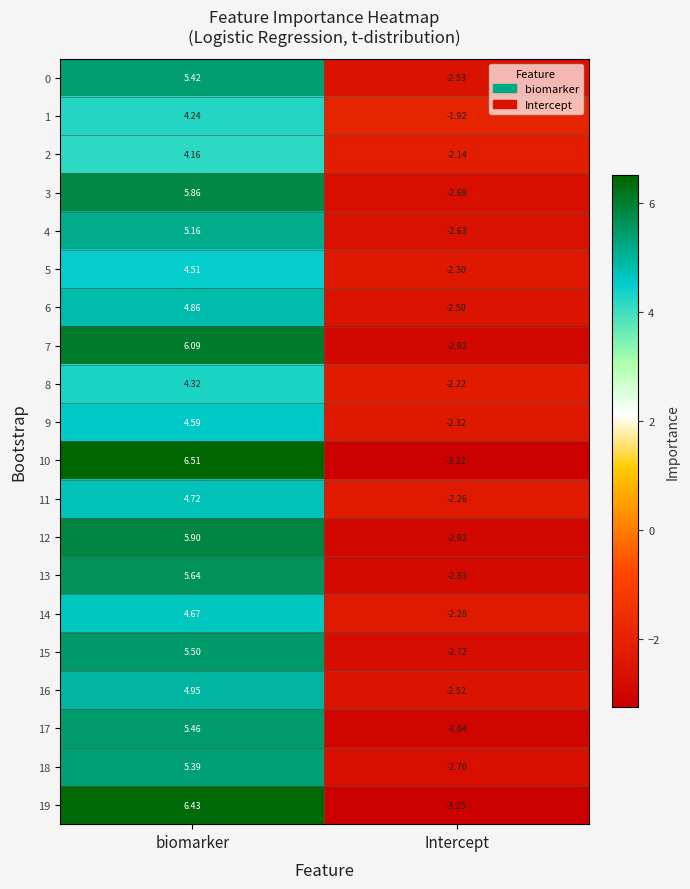

Which series has the widest spread of values?

10